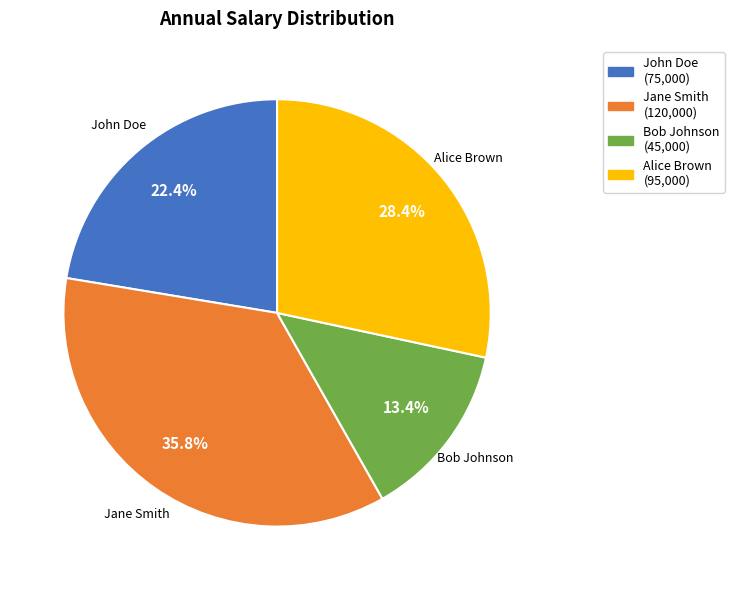

Rank the categories by value from highest to lowest.

Jane Smith, Alice Brown, John Doe, Bob Johnson